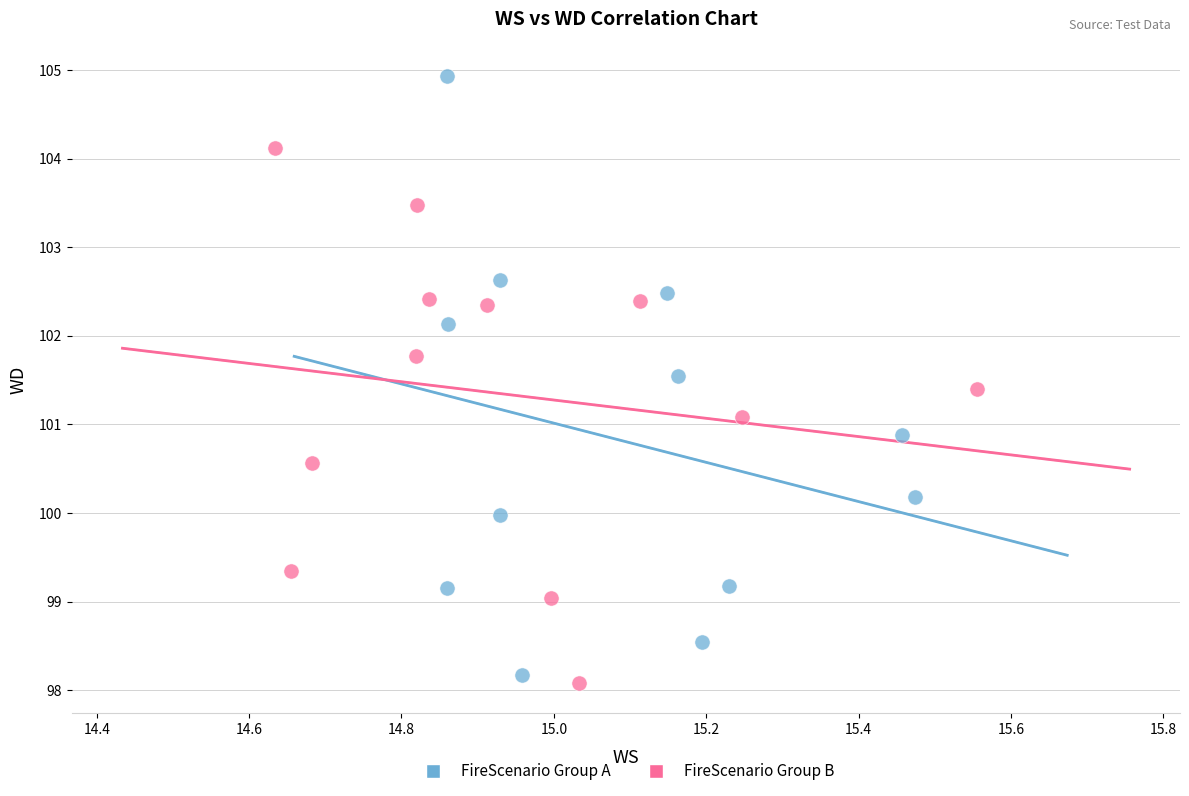

Which series has the largest Y range (max minus min)?

FireScenario Group A